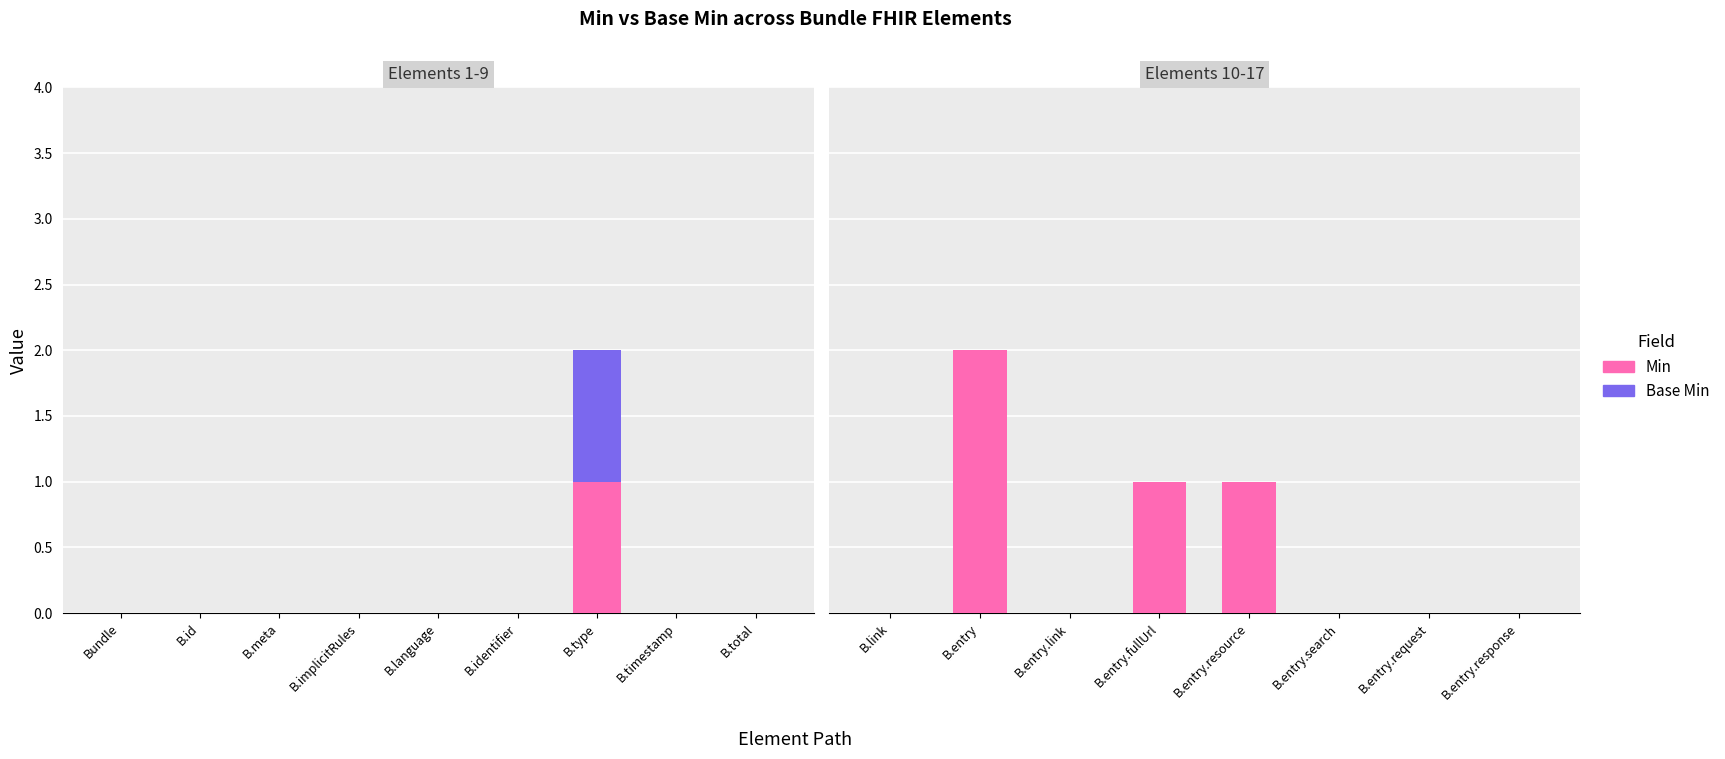

True or false: Base Min has a value of 0 at B.link.

True